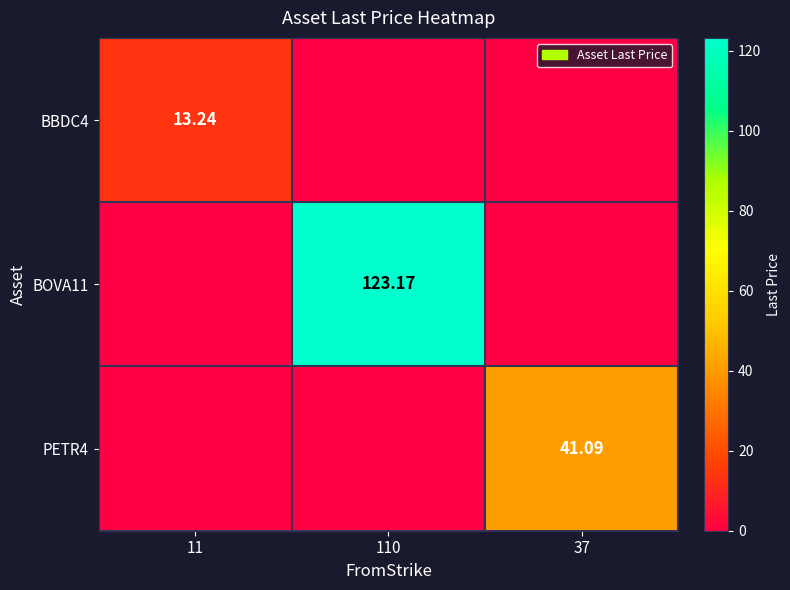

List the labels in order of BBDC4 value, largest first.

11, 110, 37